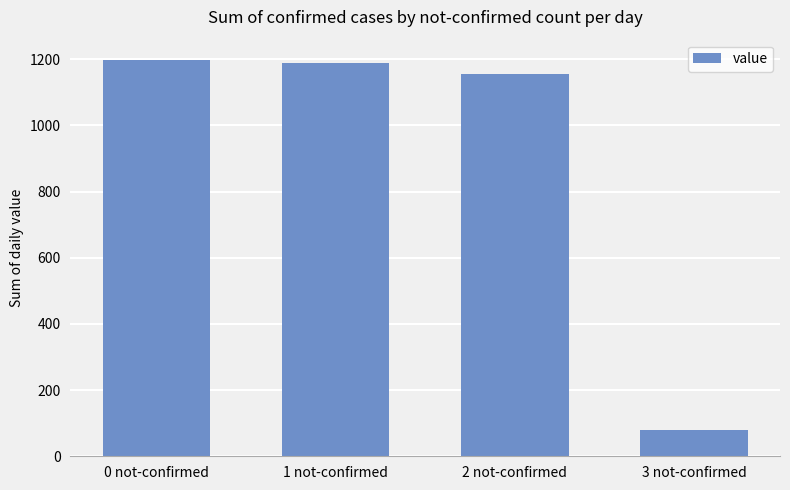

What is the value of the 3rd bar from the left?

1155